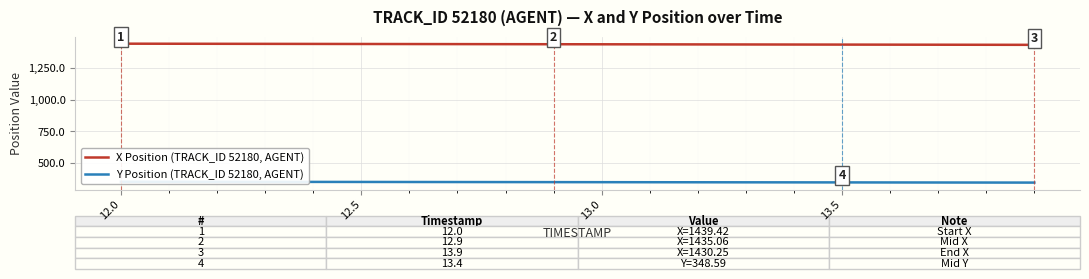

How many lines are shown in the chart?

2